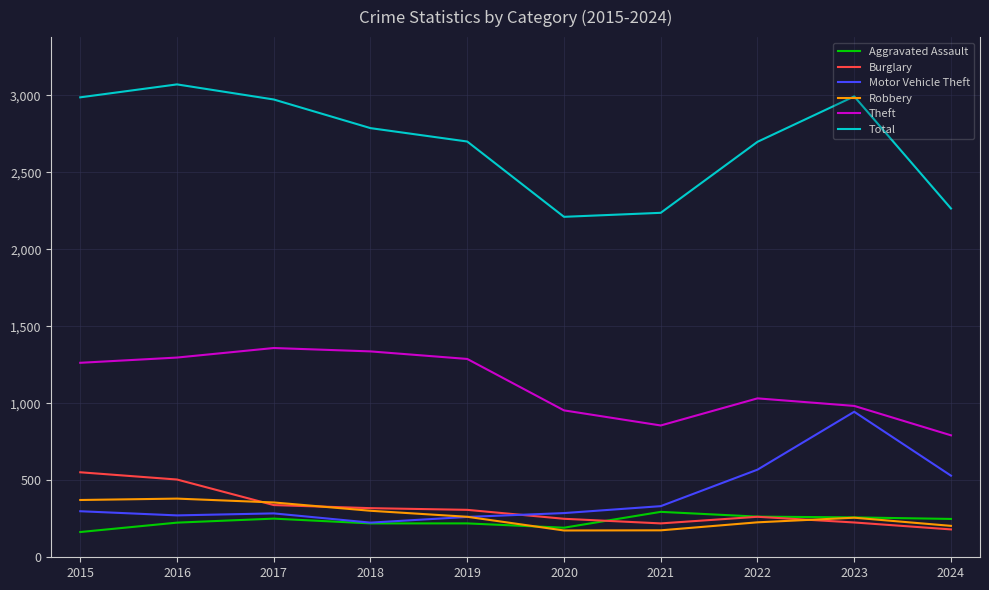

Is it true that Total equals 2698 at 2022?

True